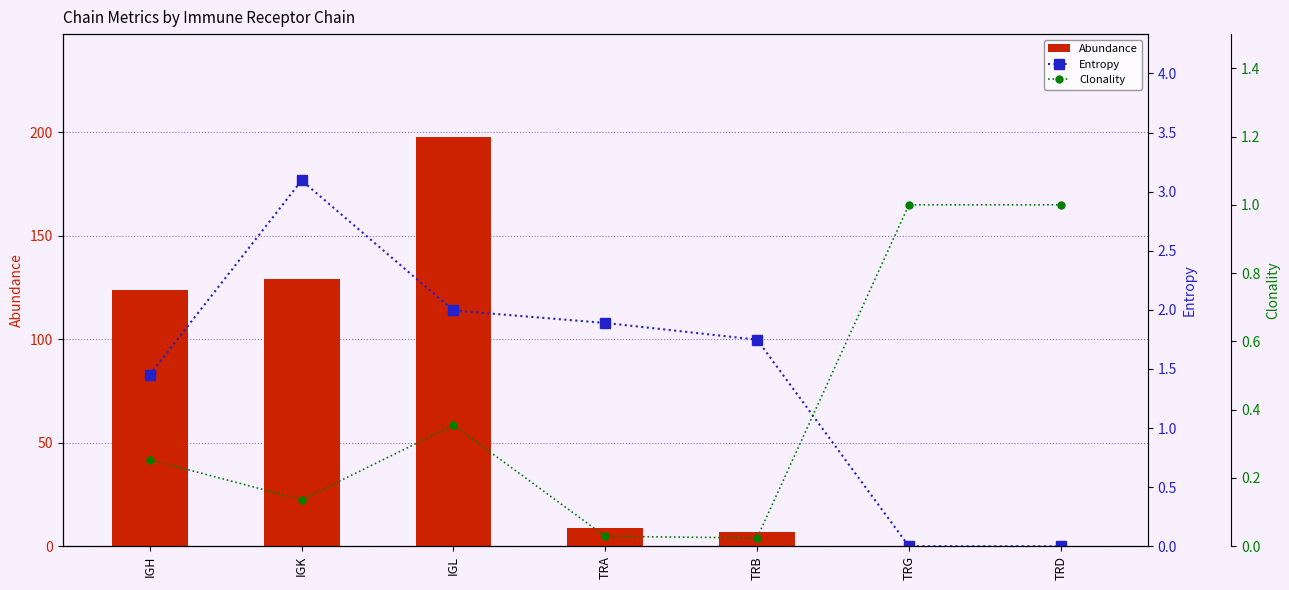

Rank the series by their maximum value, from lowest to highest.

Clonality, Entropy, Abundance